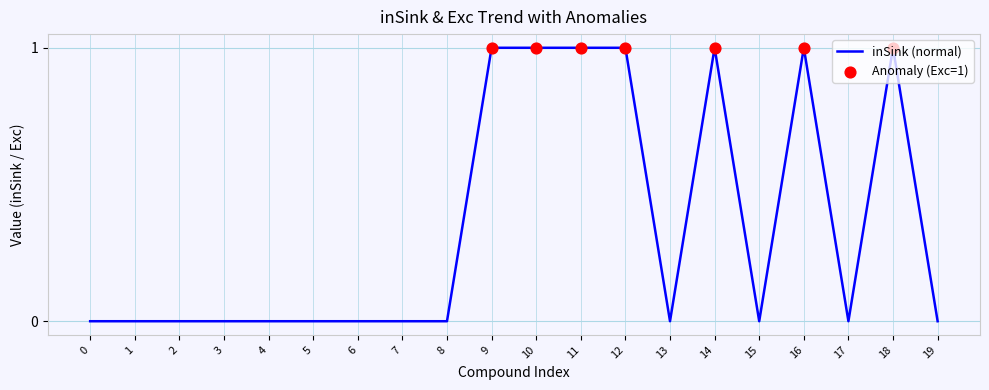

Between 16 and 8, which is larger?

16